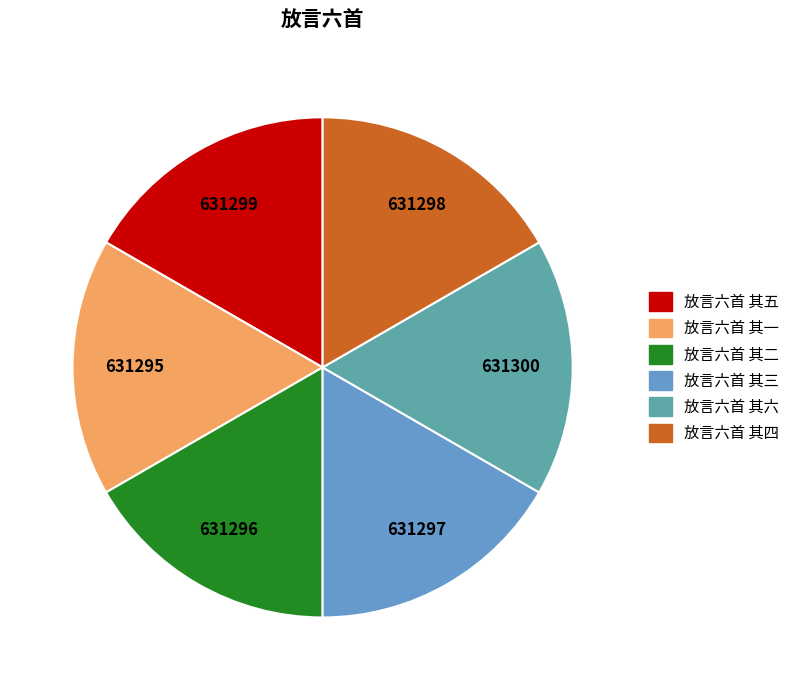

True or false: 放言六首 其一 accounts for 10% of the total.

False